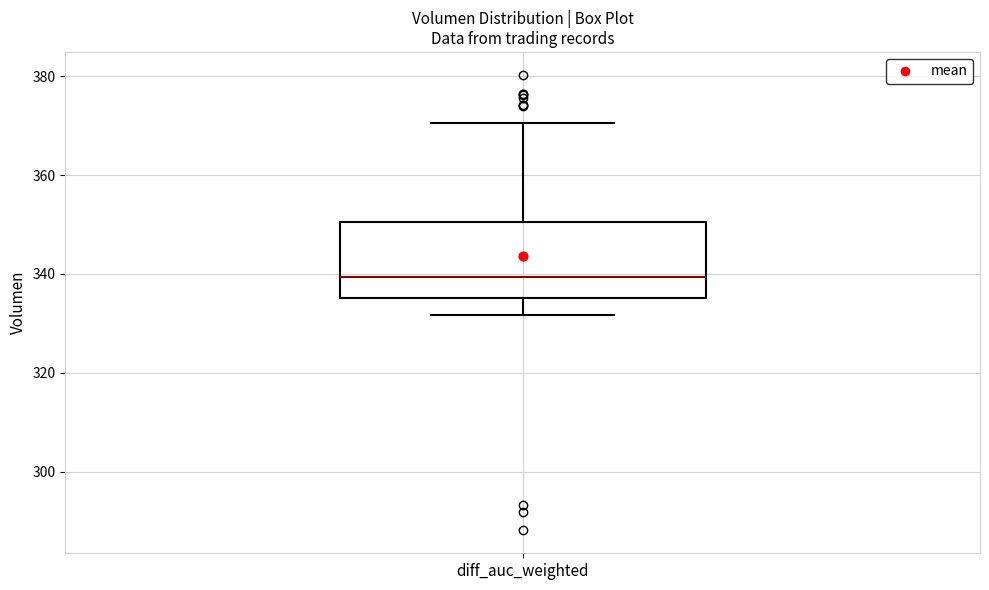

Transcribe this box plot: give where the median line is, the range the box spans, and where the two whiskers end, as read against the y-axis. The values are not printed on the chart, so give them approximately, as read against the axis.

median 340, box 336 to 350, whiskers 332 to 370